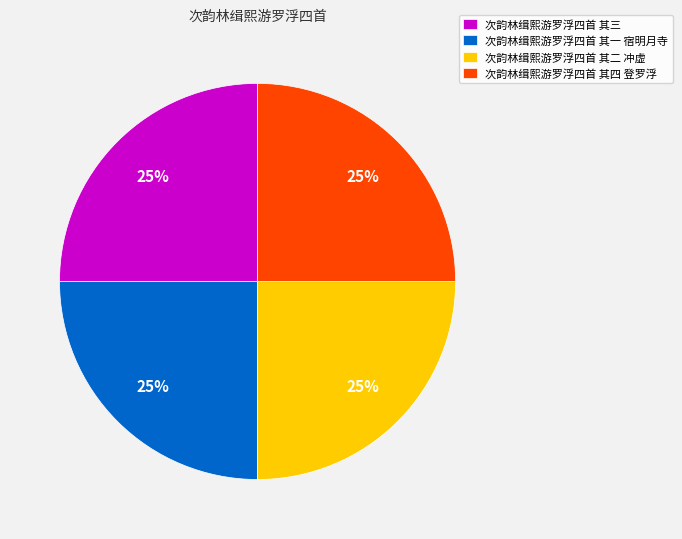

Is 次韵林缉熙游罗浮四首 其一 宿明月寺 the majority of the pie?

No